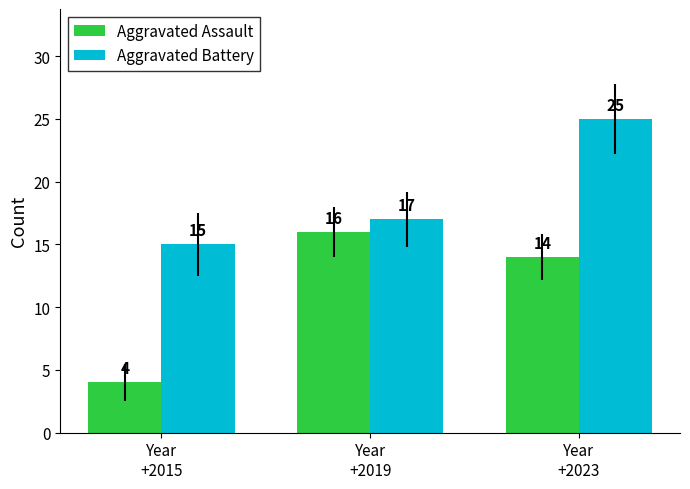

List the labels in order of Aggravated Assault value, largest first.

Year
+2019, Year
+2023, Year
+2015